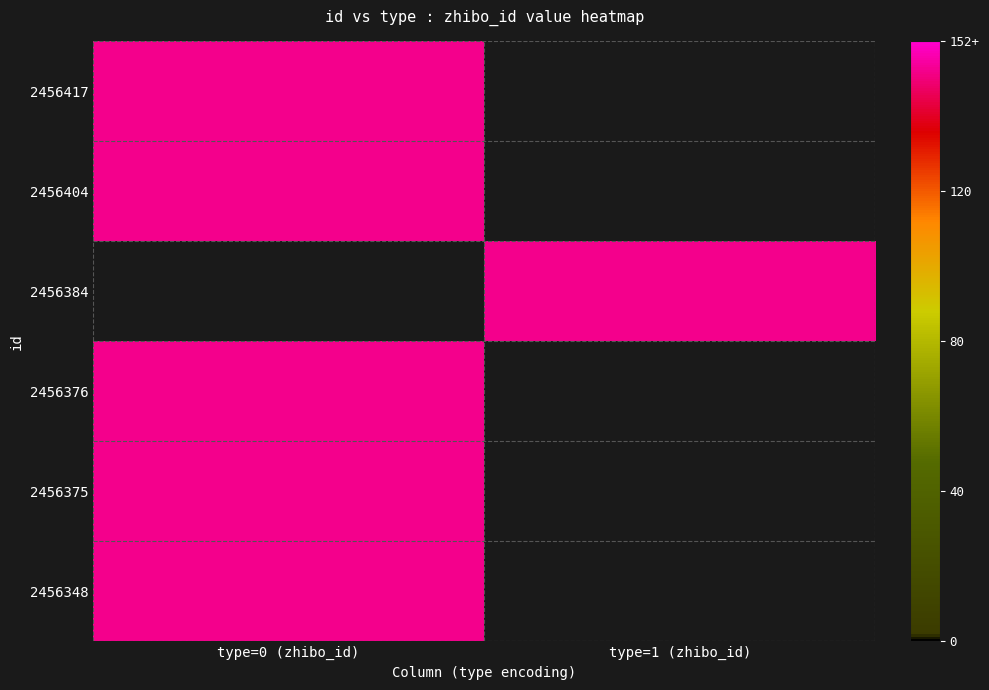

Count the number of categories in the chart.

2